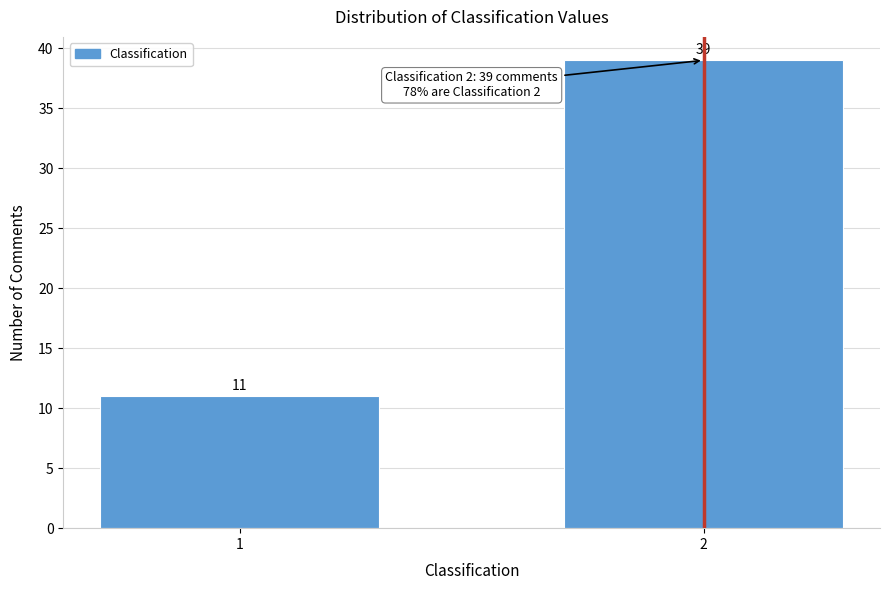

Reading left to right, what are all the values shown in this chart?

11	39